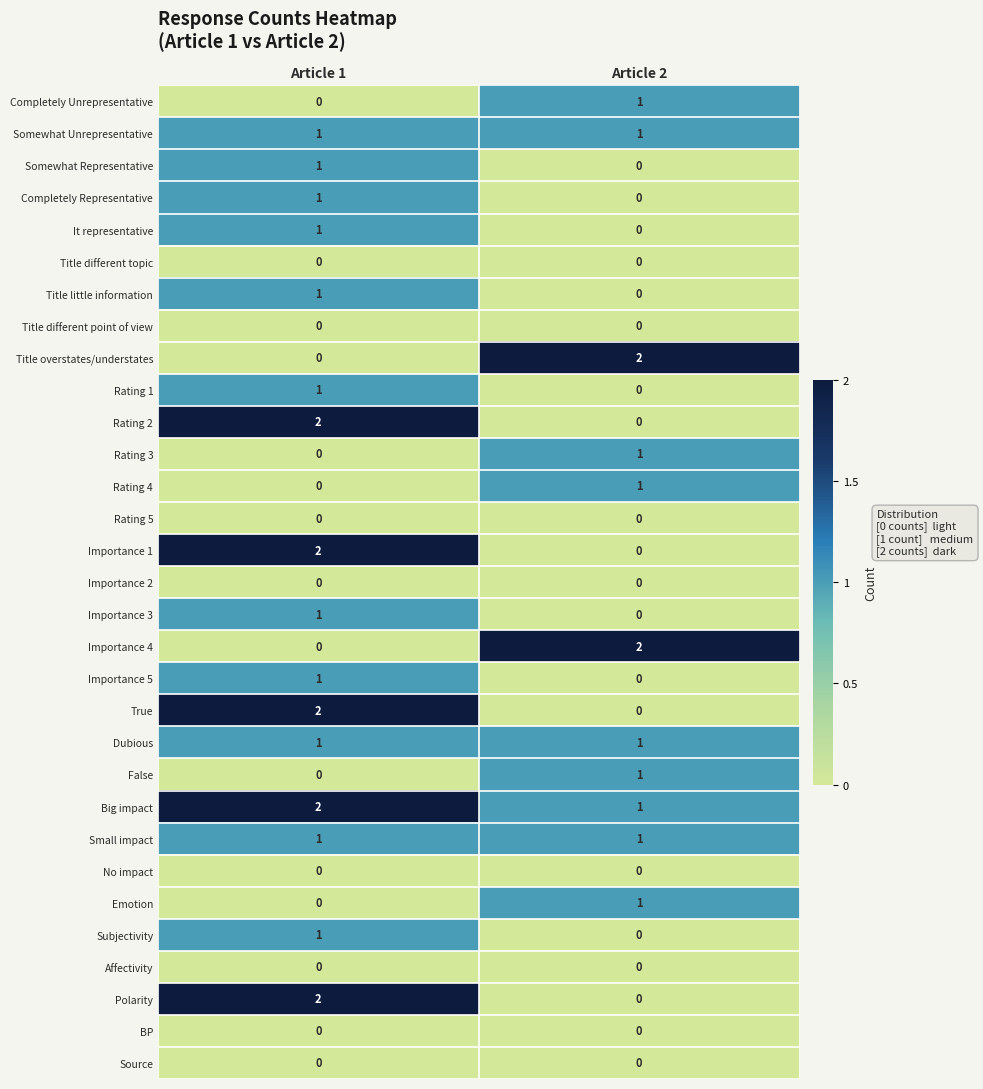

Rank the categories by Rating 1 value from lowest to highest.

Article 2, Article 1